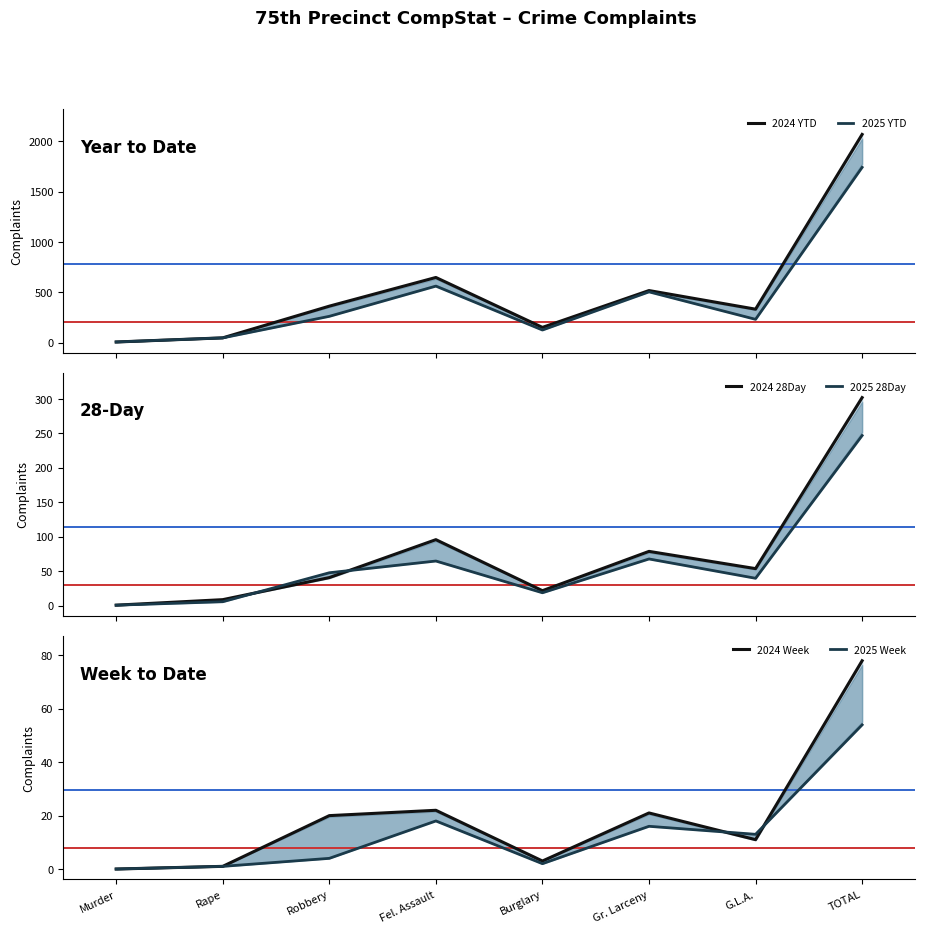

List the series in order of their peak value, highest first.

2024 YTD, 2025 YTD, 2024 28Day, 2025 28Day, 2024 Week, 2025 Week